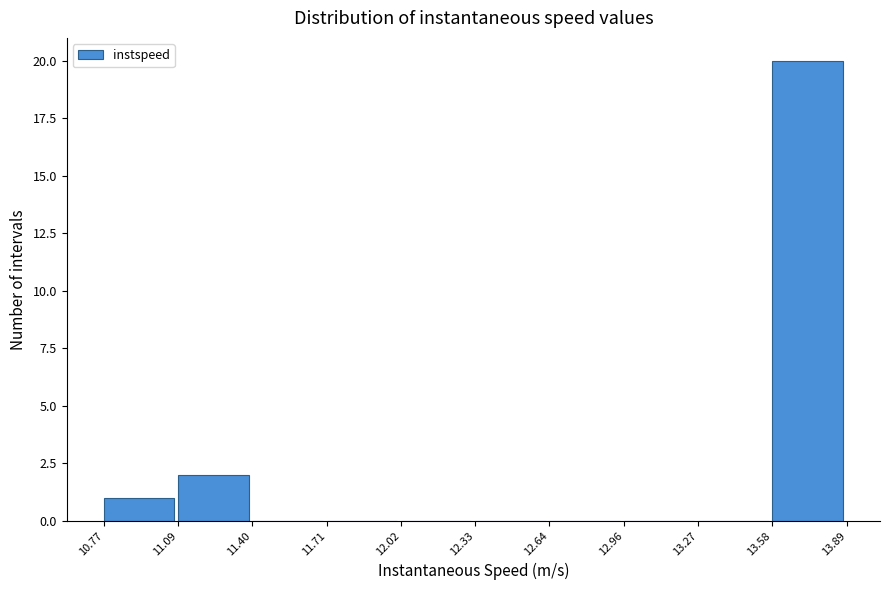

What is the height of the bar covering 11.09 to 11.40 on the x-axis? The values are not printed on the chart, so give them approximately, as read against the axis.

2